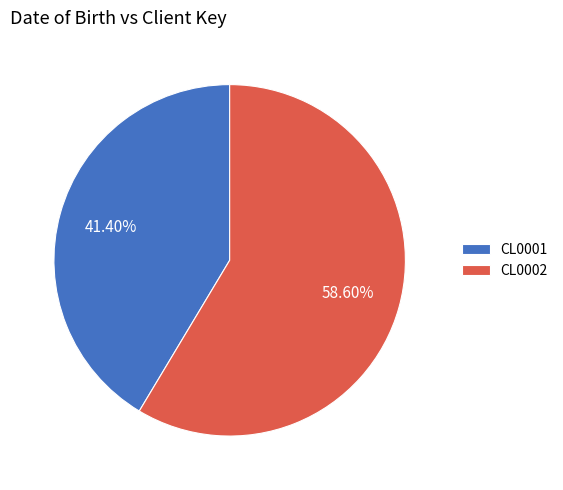

What percentage is the CL0001 slice, to the nearest percent?

41%